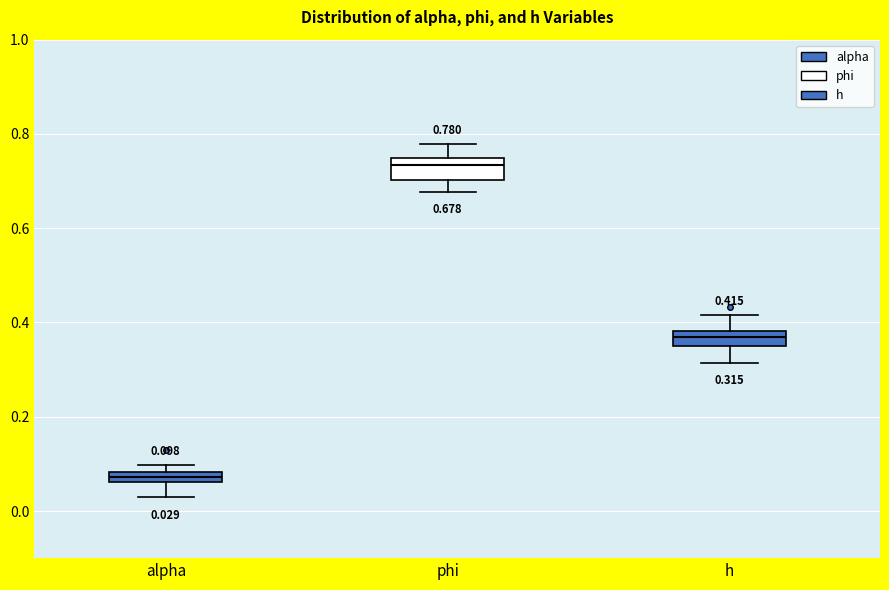

Which box's median line is the highest?

phi